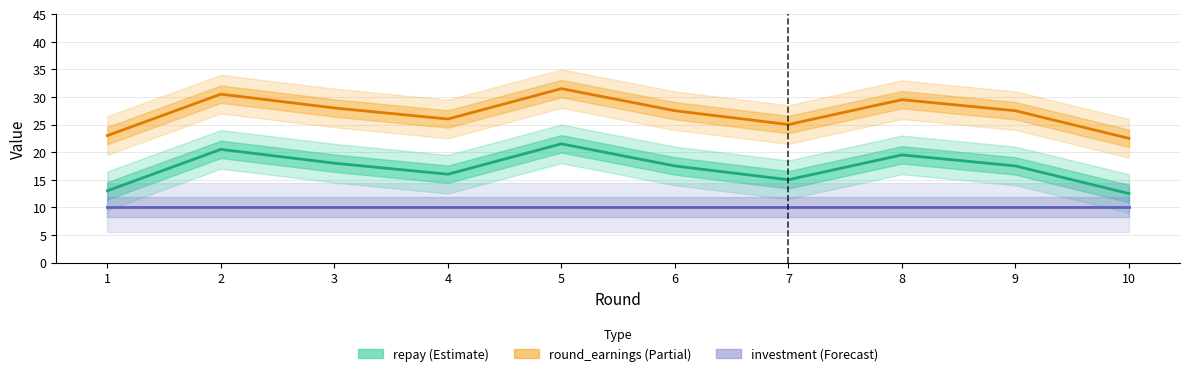

Which series changed the most between 6 and 8?

repay (Estimate)